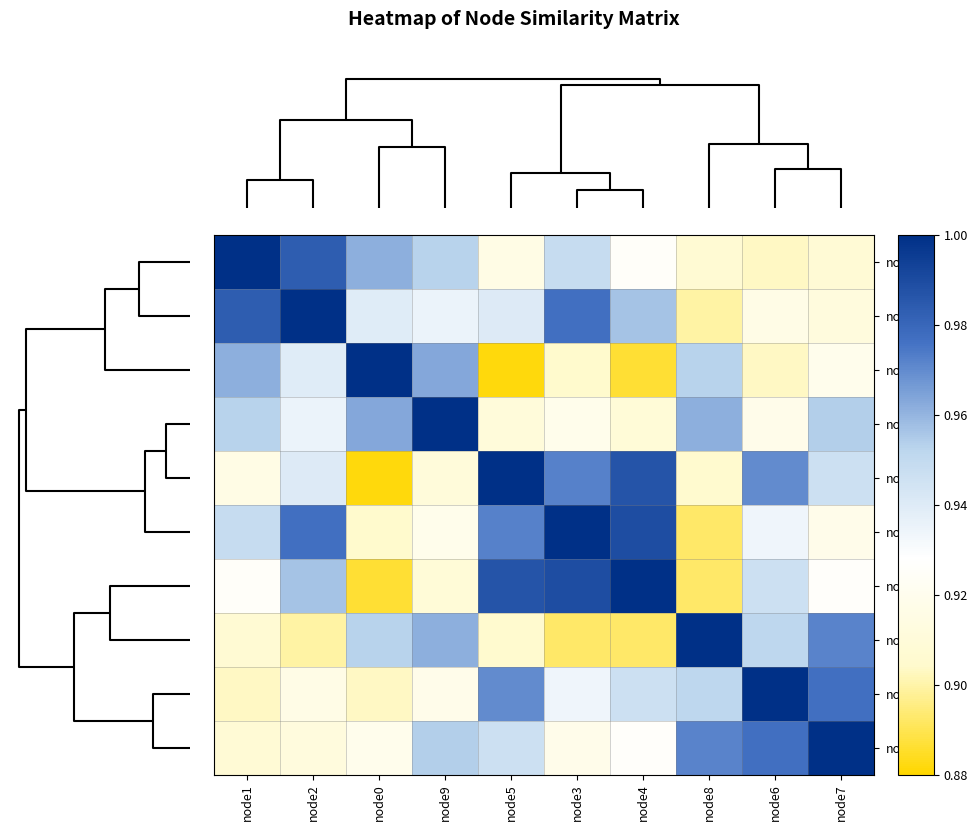

What is the spread (max minus min) of values at node9?

0.1